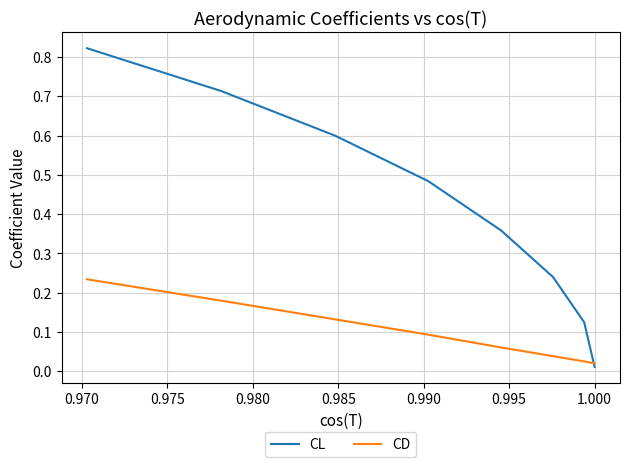

What is the difference between the second highest and second lowest values in the CL series?

0.6